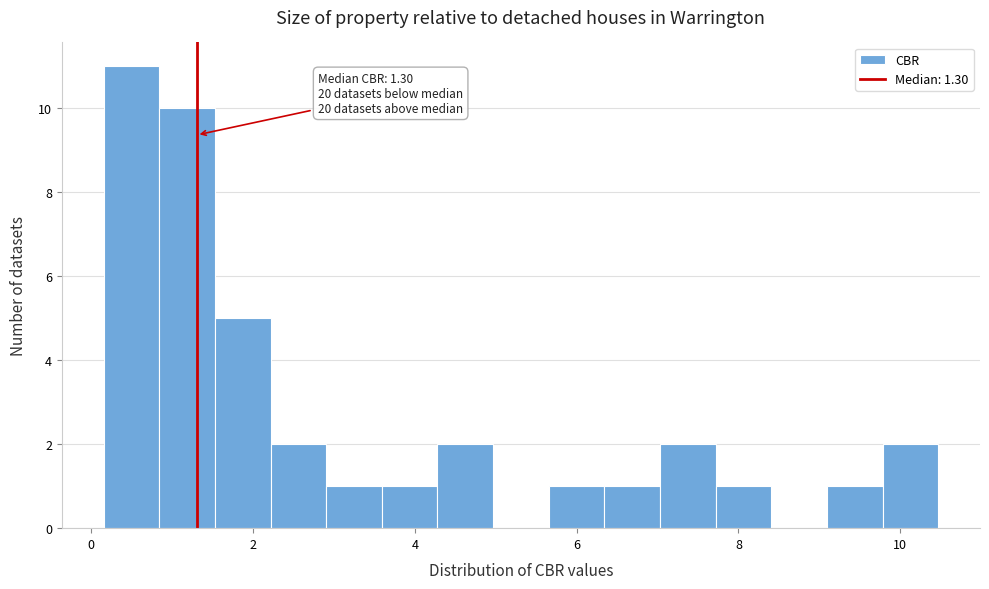

Around what value on the x-axis is the tallest bar? Give the approximate position of its centre, as read against the axis.

0.4